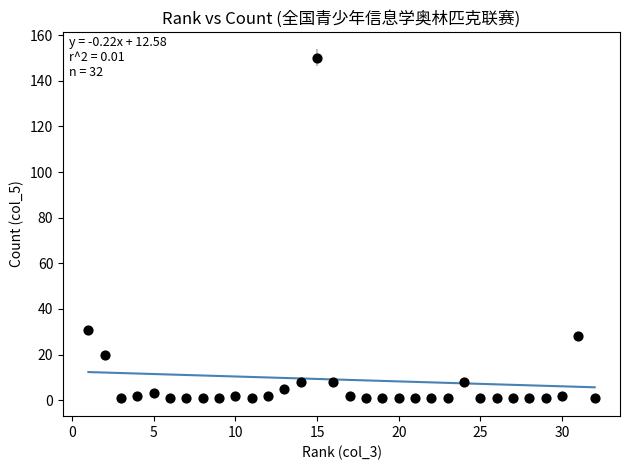

What Y value in the scatter plot is closest to 75?

31